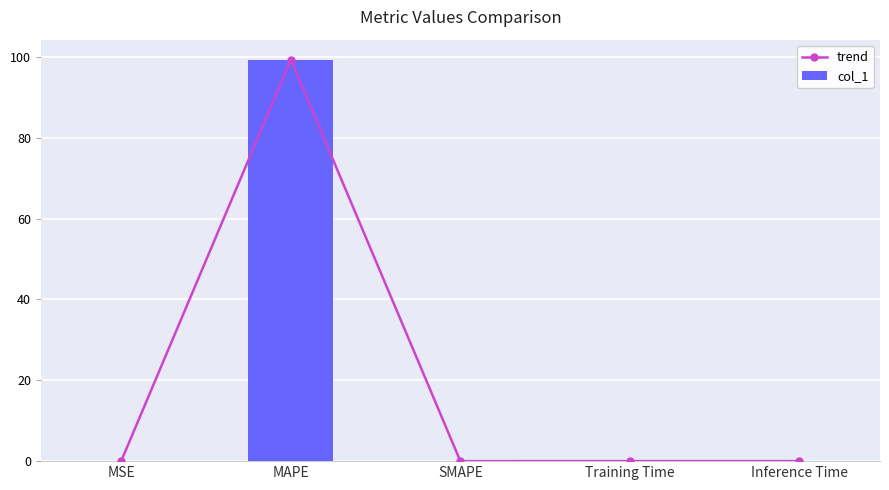

Is the value of trend at SMAPE greater than the value of col_1 at Inference Time?

No